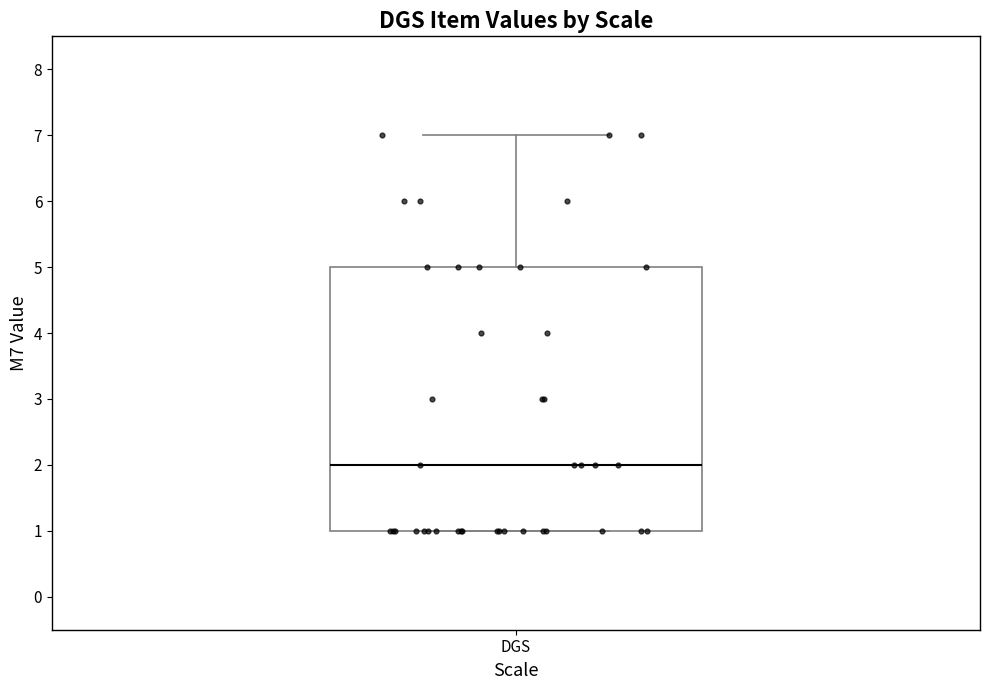

Read this box plot against the y-axis: the position of the median line, the range covered by the box, and the ends of both whiskers. The values are not printed on the chart, so give them approximately, as read against the axis.

median 2, box 1 to 5, whiskers 1 to 7